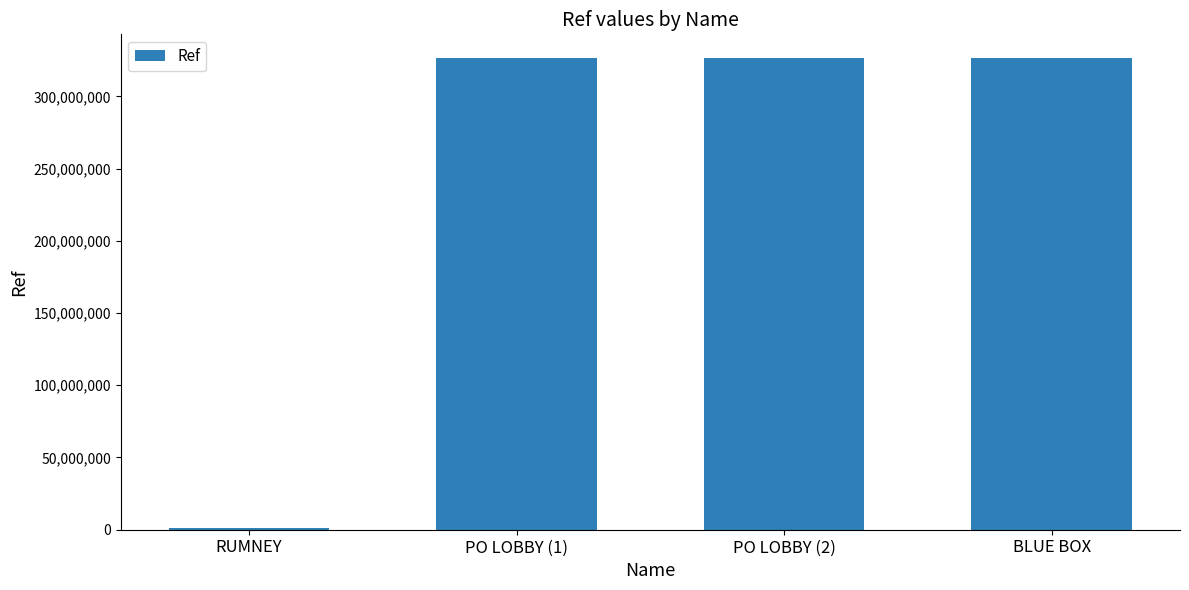

What is the difference between the maximum and minimum values?

325219923